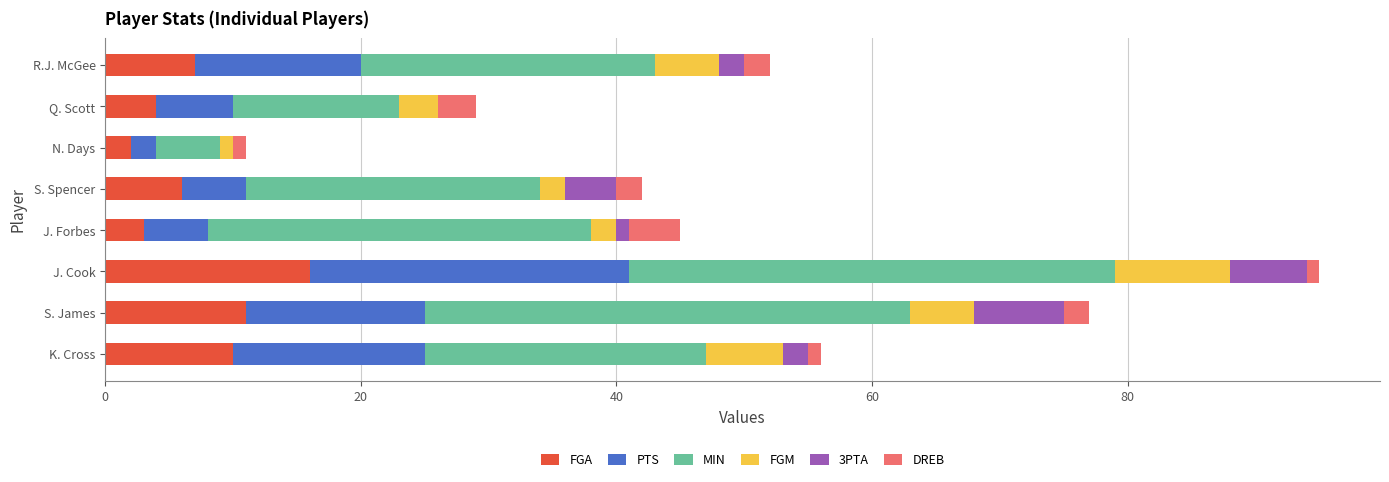

The FGA series shows 7 at R.J. McGee. True or false?

True